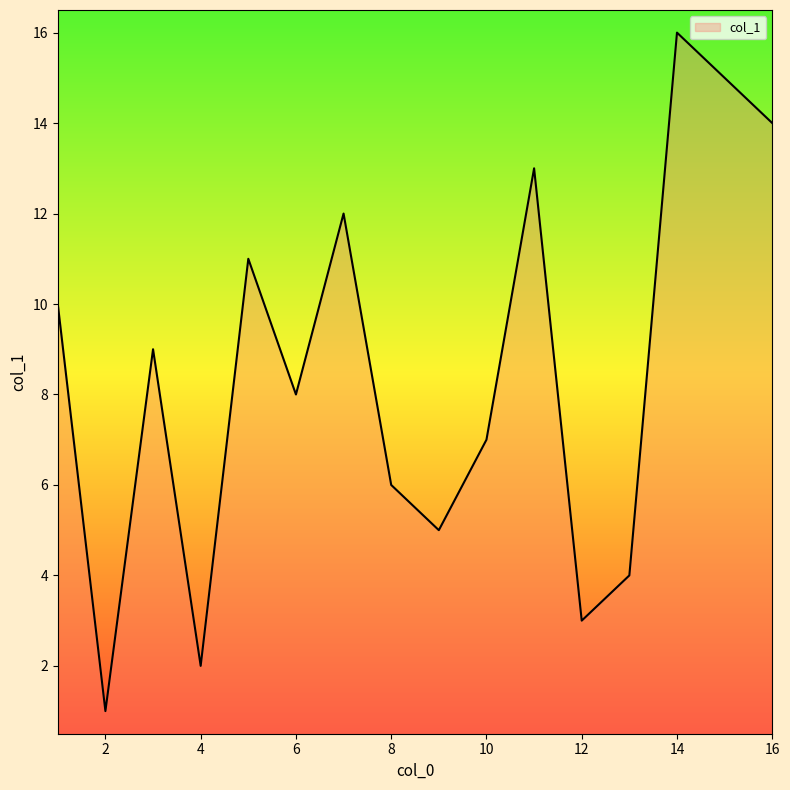

What is the difference between the maximum and minimum values?

15